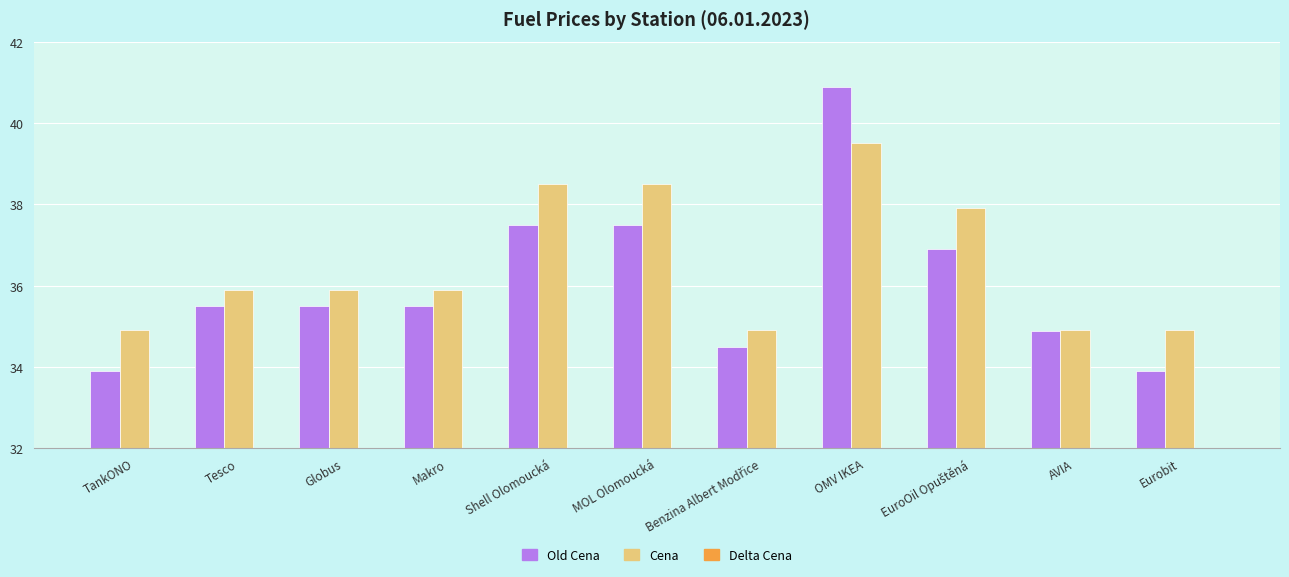

What is the label of the 7th bar from the right?

Shell Olomoucká